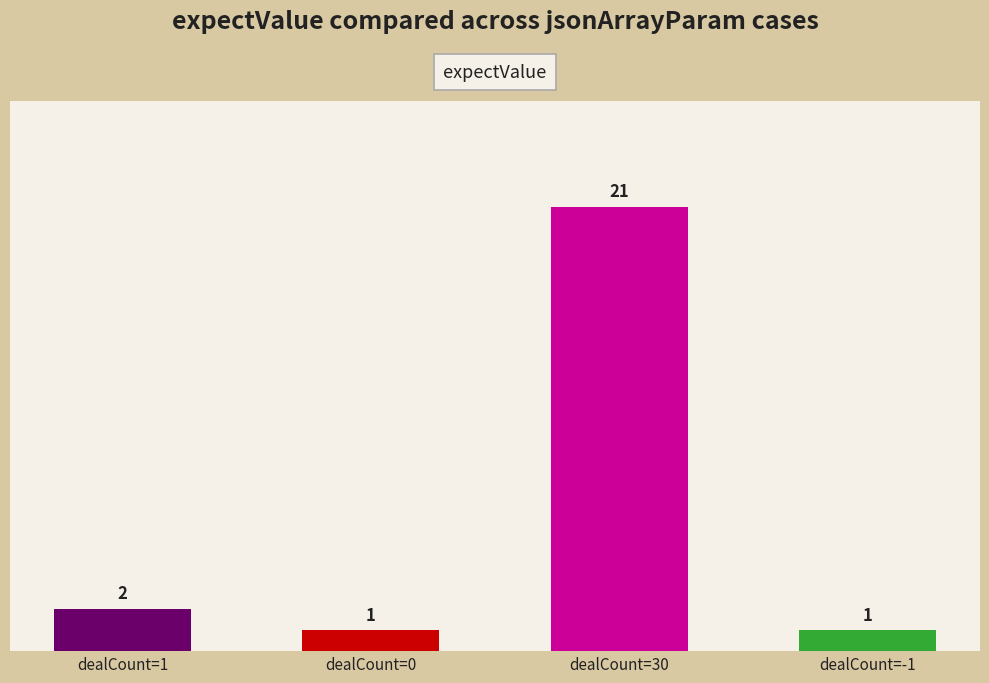

Does the chart contain any negative values?

No